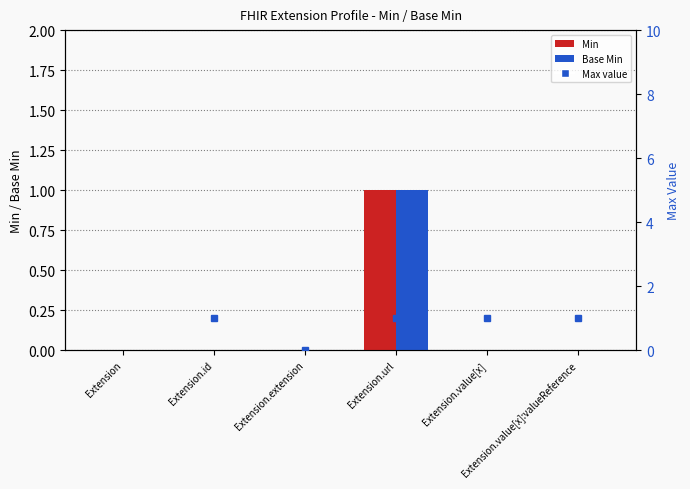

Reading left to right, list all the values displayed in this chart.

Min: 0	0	0	1	0	0
Base Min: 0	0	0	1	0	0
Max value: 999	1	0	1	1	1